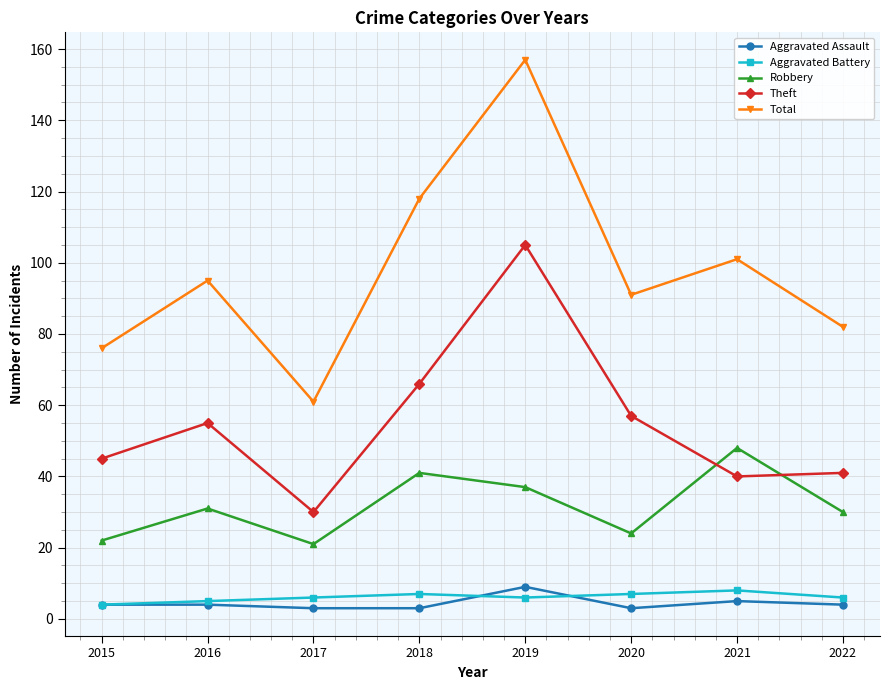

Count the number of categories in the chart.

8